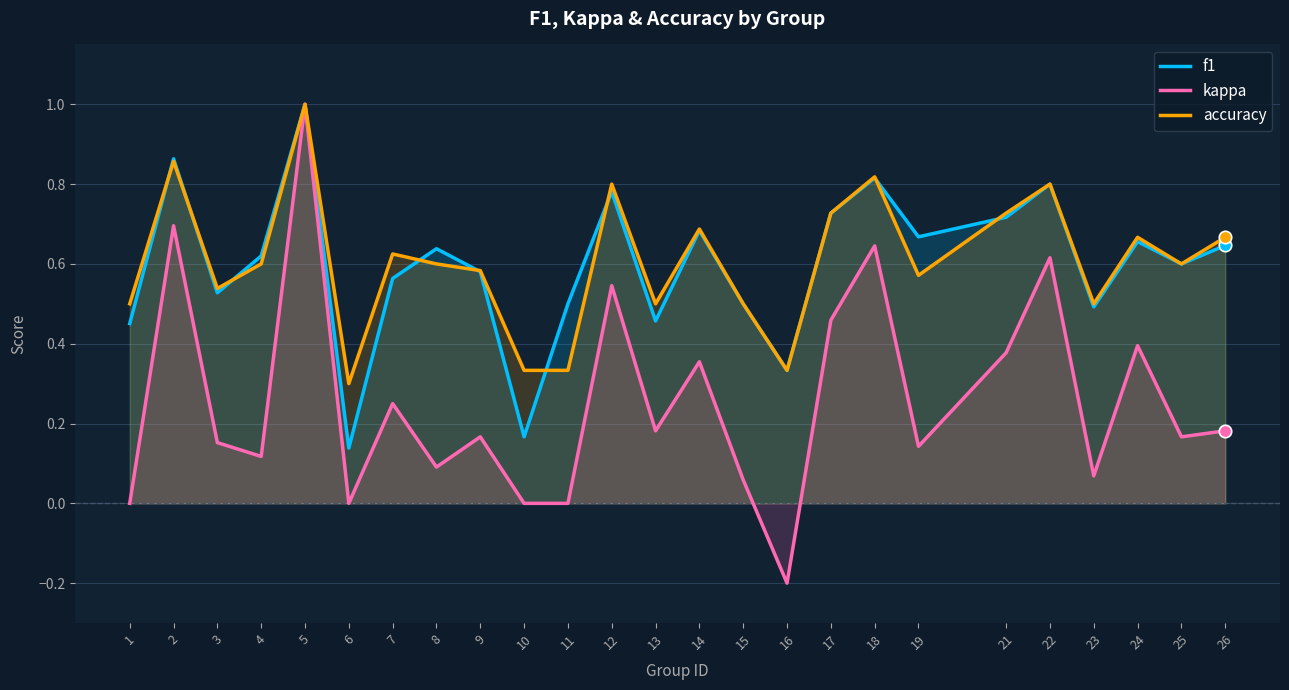

Is the value of accuracy at 1 greater than the value of f1 at 16?

Yes